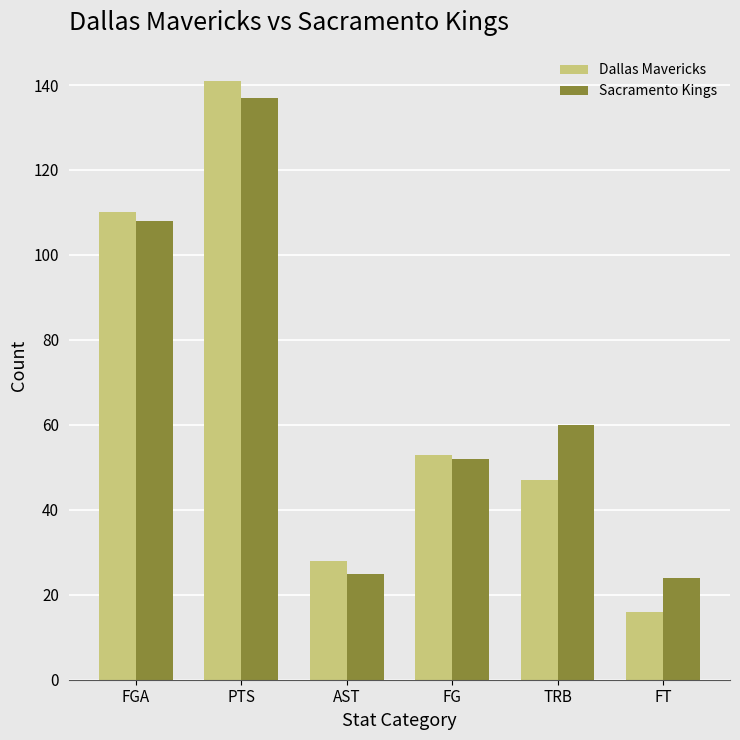

At which category is the sum across all series the highest?

PTS